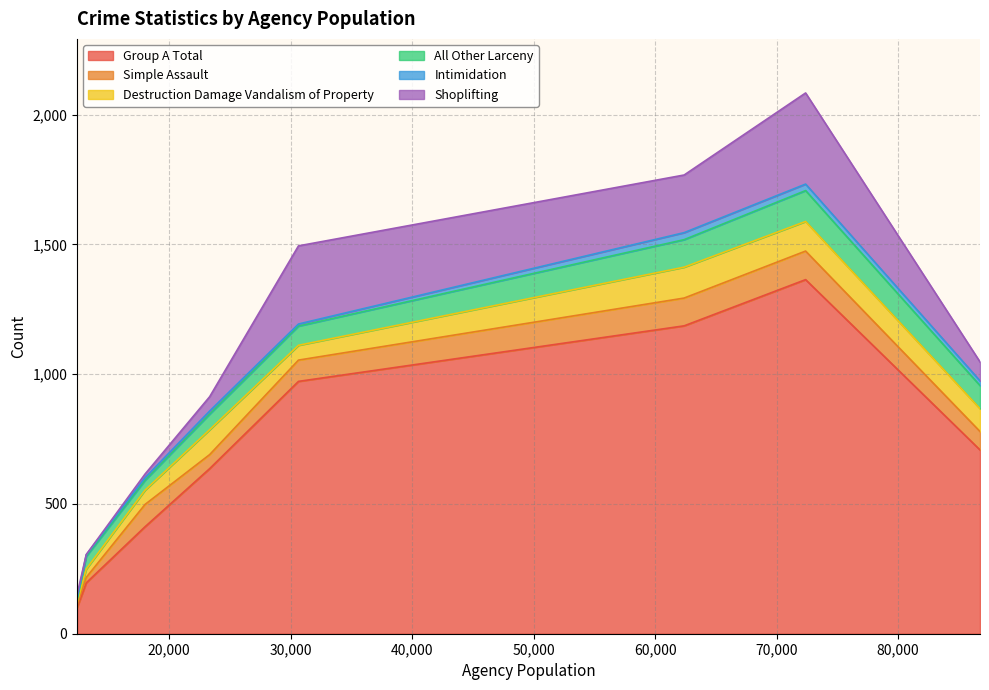

How many lines are shown in the chart?

6